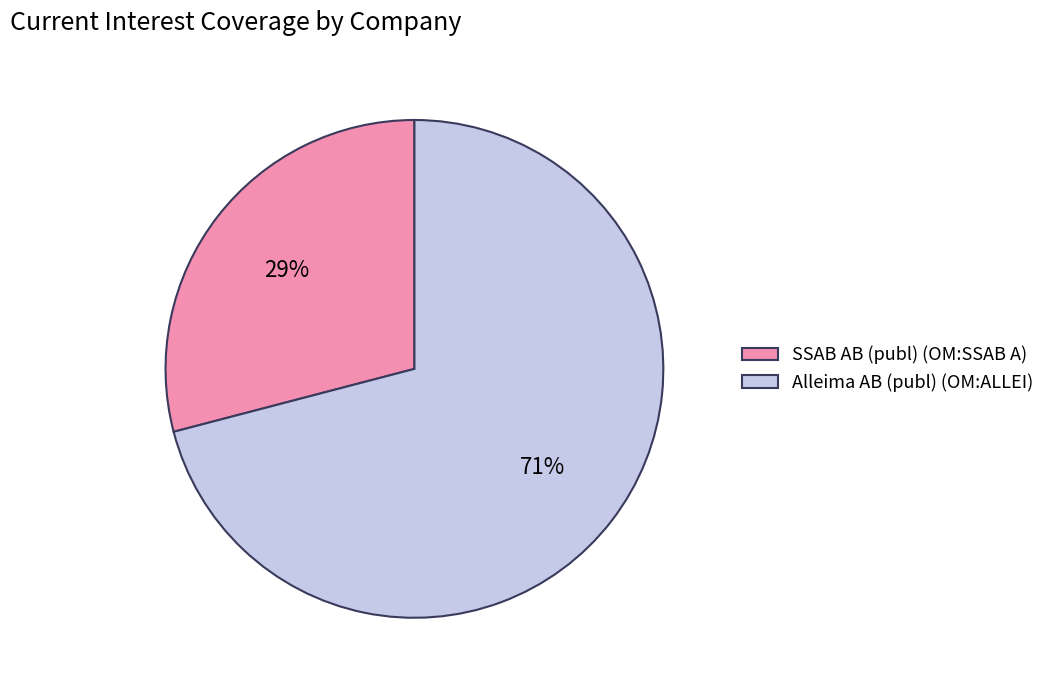

To the nearest percent, what is the average slice percentage?

50%